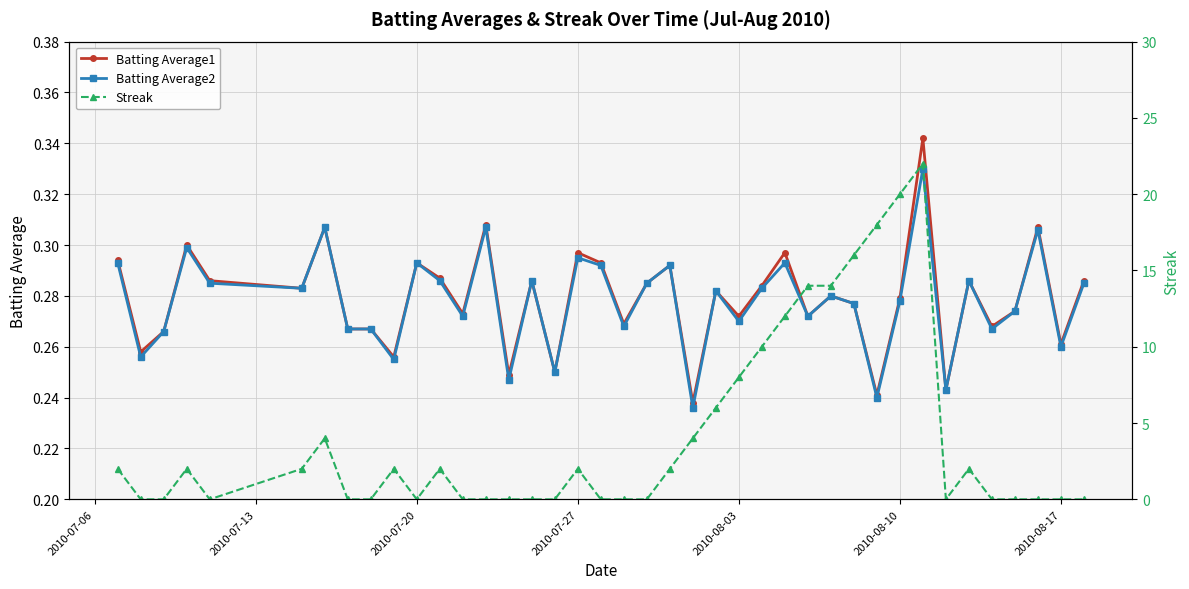

How many lines are shown in the chart?

3